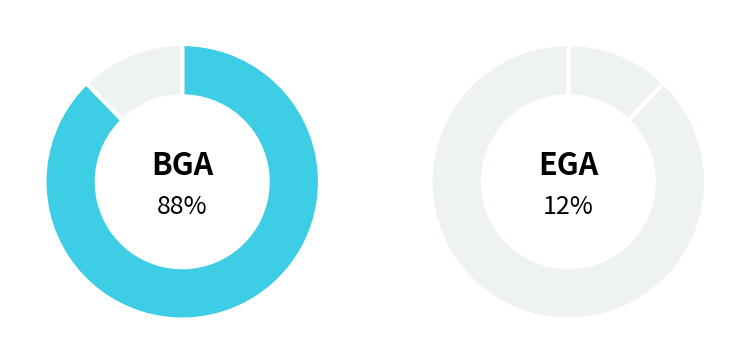

Which category has the biggest portion of the pie?

BGA